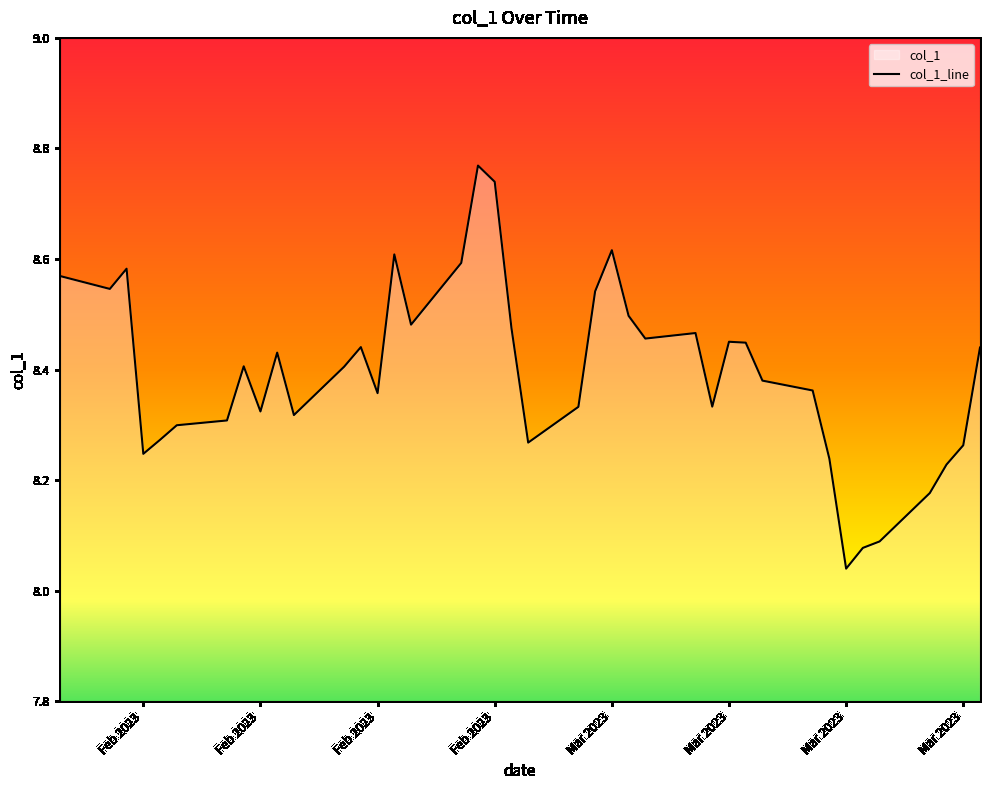

True or false: the data has more than 0 interior local peaks.

True